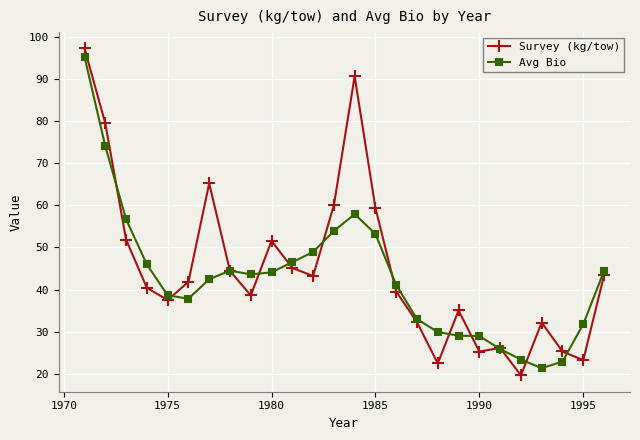

Which series has the widest spread of values?

Survey (kg/tow)